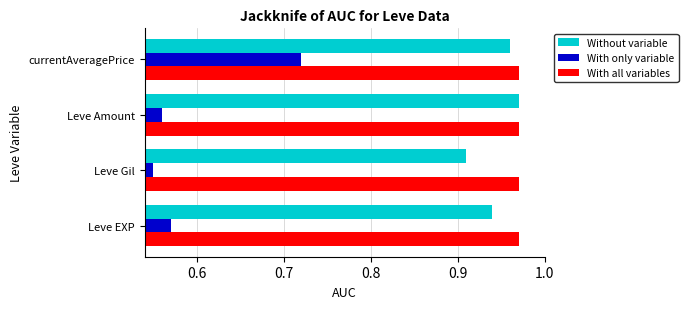

Is the value of With only variable at currentAveragePrice greater than the value of With all variables at Leve Amount?

No